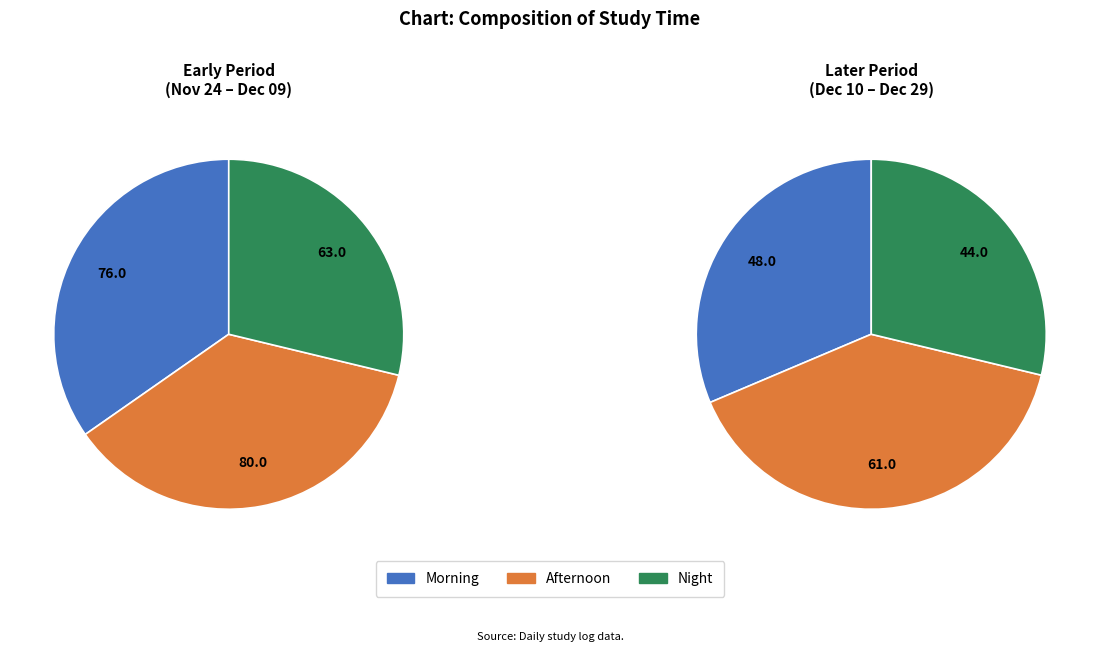

Which series has the largest range (max minus min)?

morning(8:30-12:00)